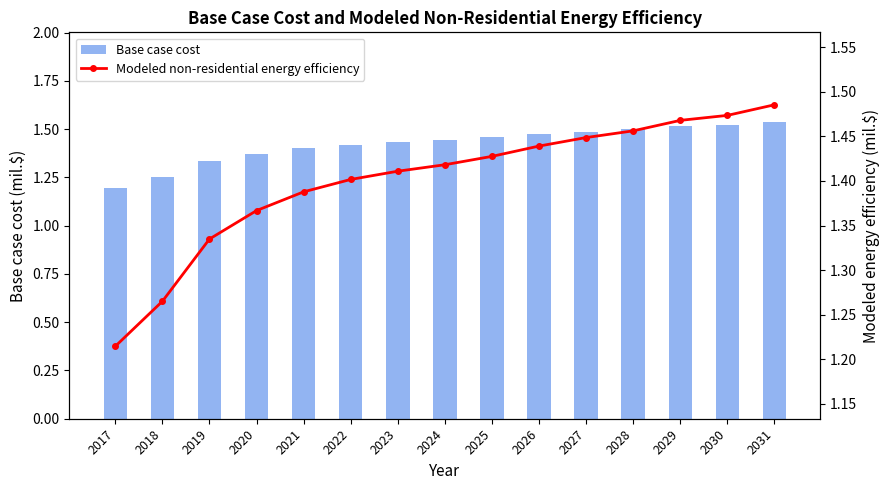

Is it true that Modeled non-residential energy efficiency equals 1.5 at 2030?

True